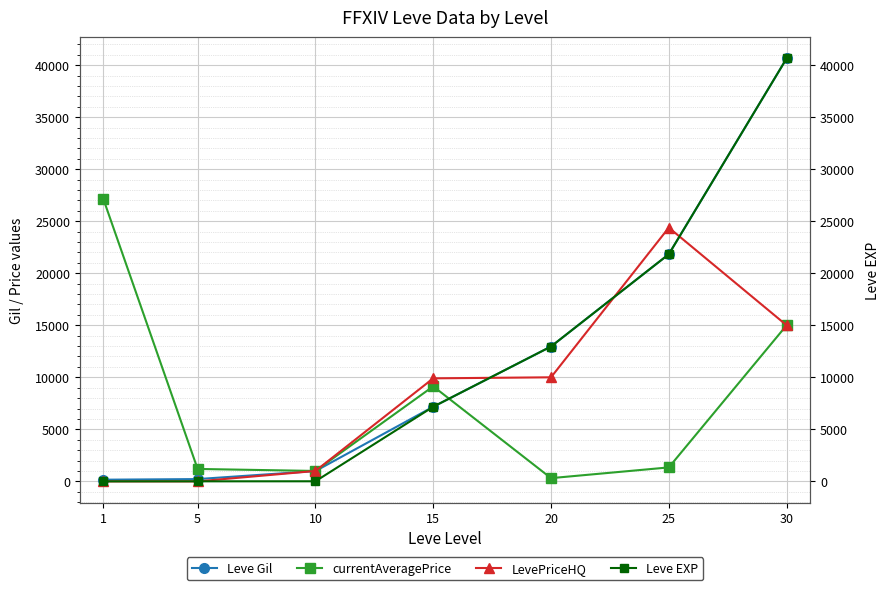

Where do Leve EXP and LevePriceHQ first cross each other?

5 and 10